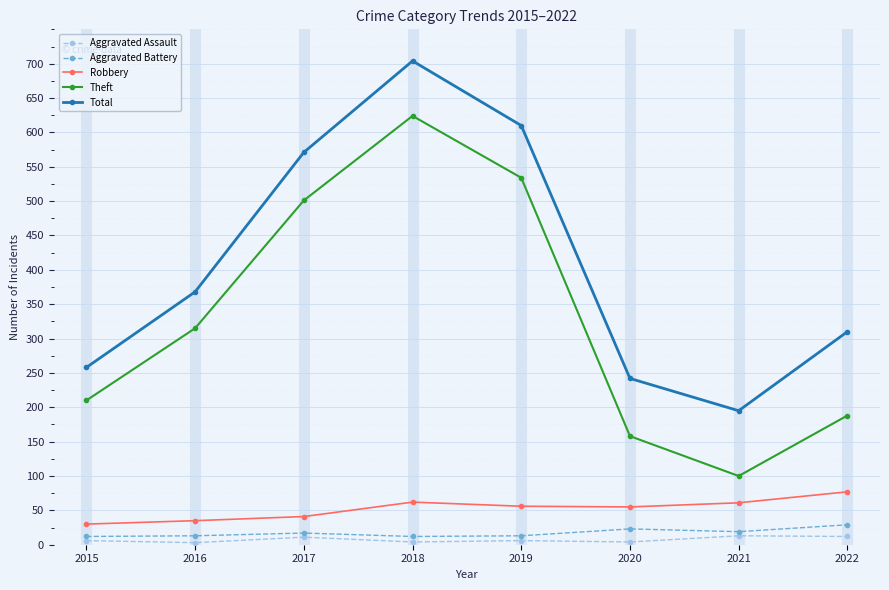

What value does the Theft series have at 2020?

158